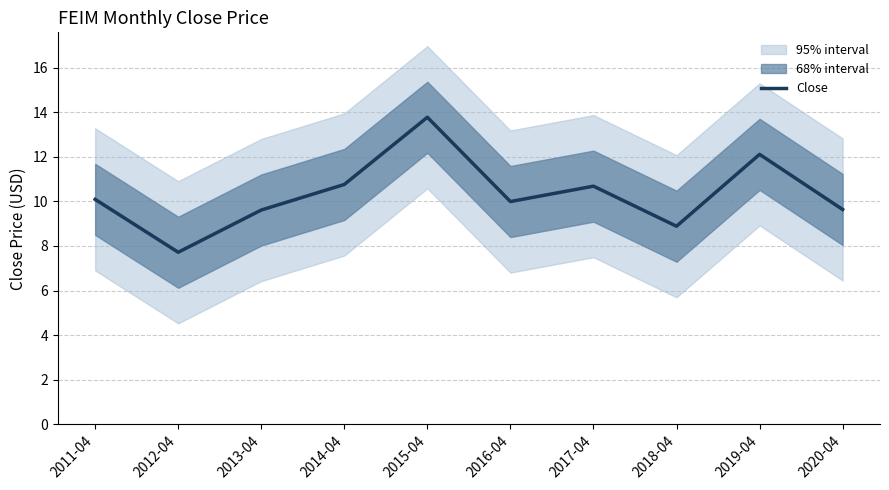

What is the minimum value shown in the chart?

7.7